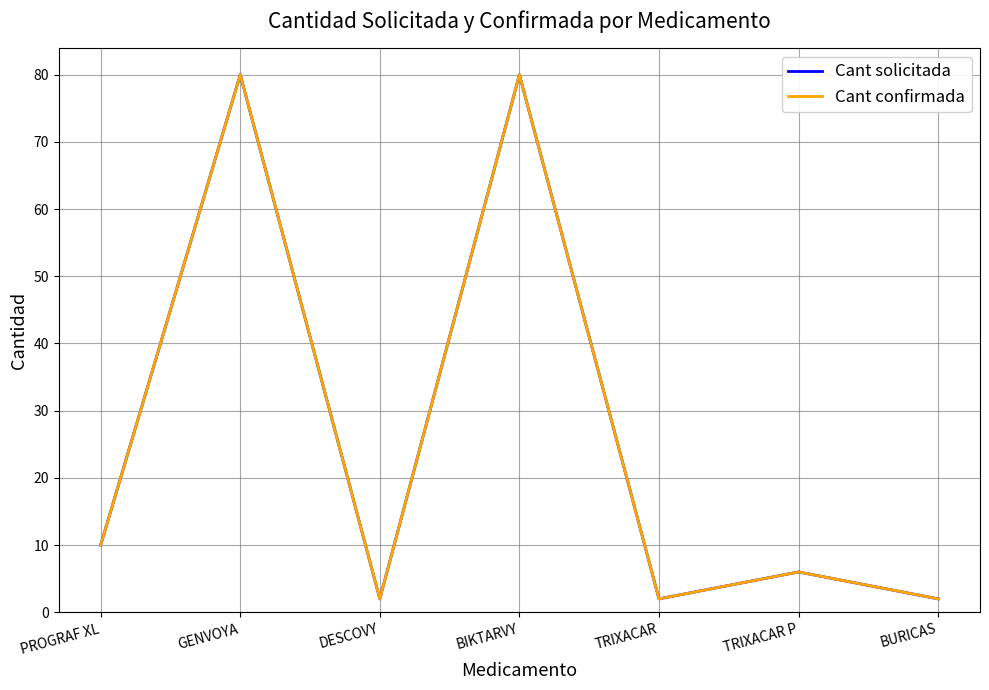

Does the chart have visible grid lines?

Yes